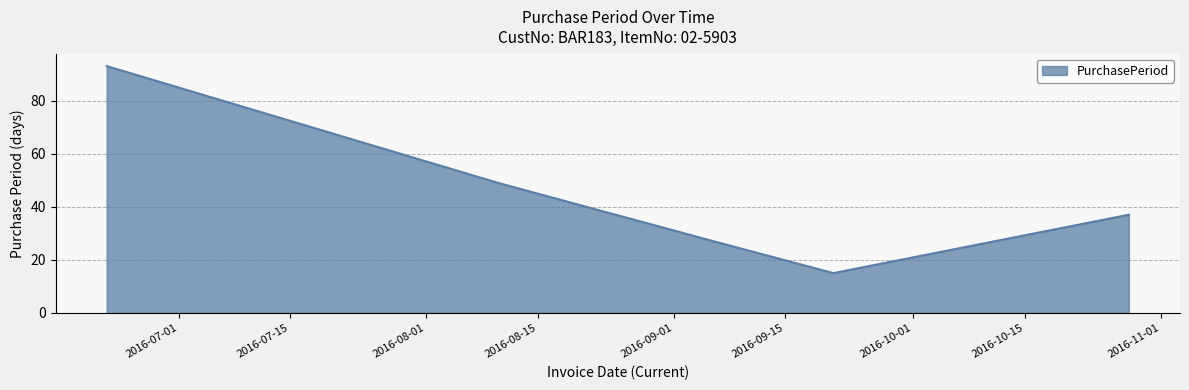

How many categories are shown in the chart?

5